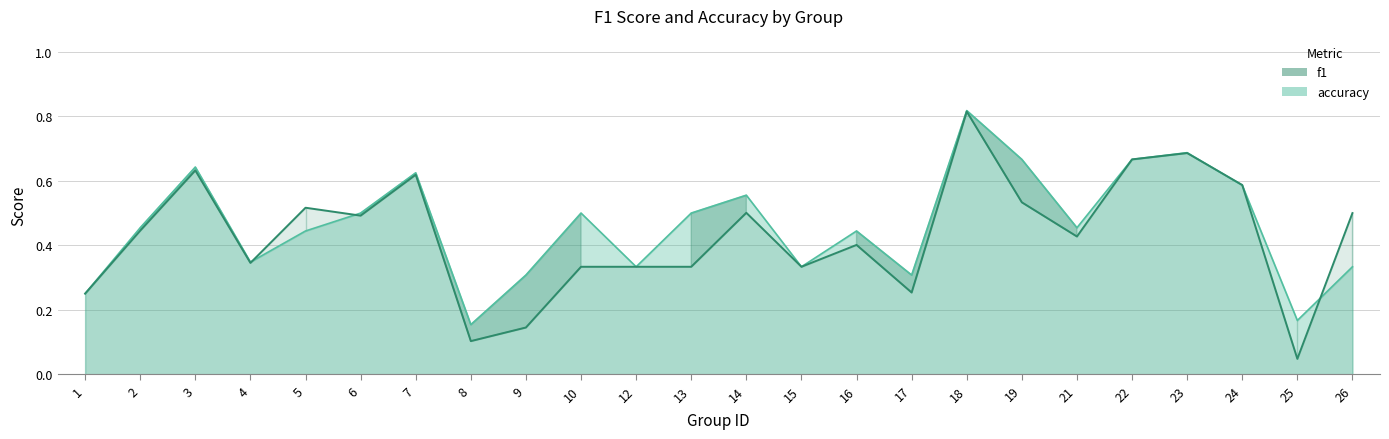

The f1 series shows 0.2 at 1. True or false?

True